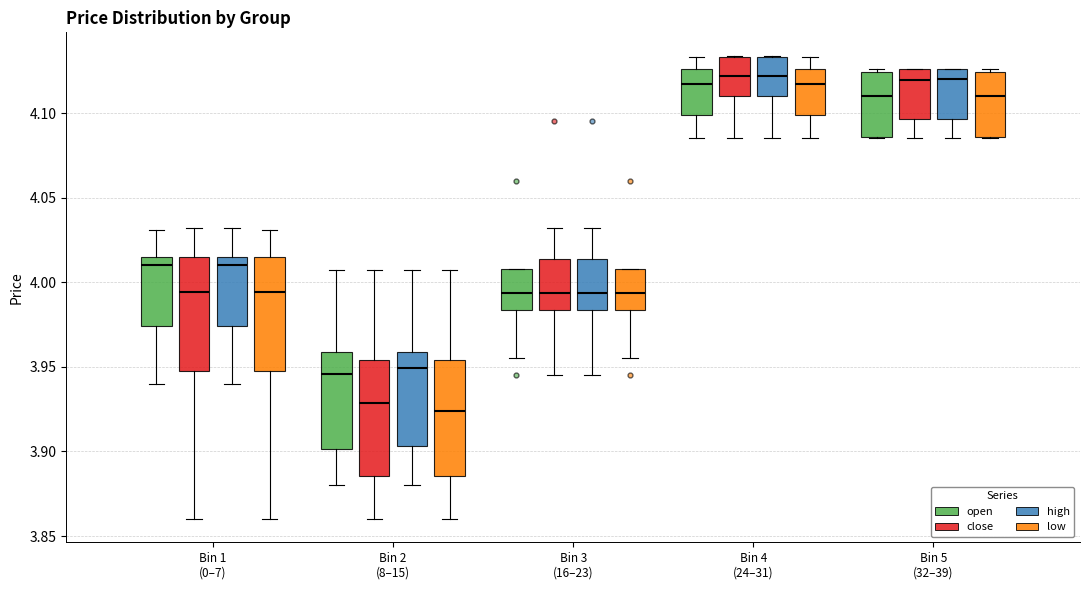

Reading left to right, read every box against the y-axis: the position of its median line, the range the box covers, and the ends of its whiskers. The values are not printed on the chart, so give them approximately, as read against the axis.

Bin 1 (0–7) (open): median 4.010, box 3.975 to 4.015, whiskers 3.940 to 4.030
Bin 1 (0–7) (close): median 3.995, box 3.950 to 4.015, whiskers 3.860 to 4.030
Bin 1 (0–7) (high): median 4.010, box 3.975 to 4.015, whiskers 3.940 to 4.030
Bin 1 (0–7) (low): median 3.995, box 3.950 to 4.015, whiskers 3.860 to 4.030
Bin 2 (8–15) (open): median 3.945, box 3.900 to 3.960, whiskers 3.880 to 4.005
Bin 2 (8–15) (close): median 3.930, box 3.885 to 3.955, whiskers 3.860 to 4.005
Bin 2 (8–15) (high): median 3.950, box 3.905 to 3.960, whiskers 3.880 to 4.005
Bin 2 (8–15) (low): median 3.925, box 3.885 to 3.955, whiskers 3.860 to 4.005
Bin 3 (16–23) (open): median 3.995, box 3.985 to 4.010, whiskers 3.955 to 4.010
Bin 3 (16–23) (close): median 3.995, box 3.985 to 4.015, whiskers 3.945 to 4.030
Bin 3 (16–23) (high): median 3.995, box 3.985 to 4.015, whiskers 3.945 to 4.030
Bin 3 (16–23) (low): median 3.995, box 3.985 to 4.010, whiskers 3.955 to 4.010
Bin 4 (24–31) (open): median 4.115, box 4.100 to 4.125, whiskers 4.085 to 4.135
Bin 4 (24–31) (close): median 4.120, box 4.110 to 4.135, whiskers 4.085 to 4.135
Bin 4 (24–31) (high): median 4.120, box 4.110 to 4.135, whiskers 4.085 to 4.135
Bin 4 (24–31) (low): median 4.115, box 4.100 to 4.125, whiskers 4.085 to 4.135
Bin 5 (32–39) (open): median 4.110, box 4.085 to 4.125, whiskers 4.085 to 4.125 (just above the box's upper edge)
Bin 5 (32–39) (close): median 4.120, box 4.095 to 4.125, whiskers 4.085 to 4.125
Bin 5 (32–39) (high): median 4.120, box 4.095 to 4.125, whiskers 4.085 to 4.125
Bin 5 (32–39) (low): median 4.110, box 4.085 to 4.125, whiskers 4.085 to 4.125 (just above the box's upper edge)